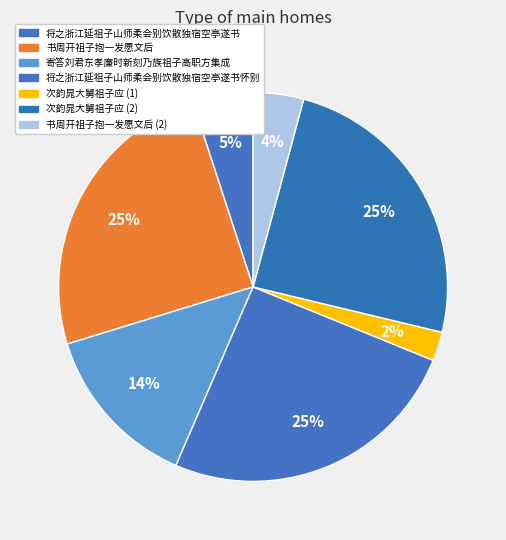

Count the number of slices in the pie.

7